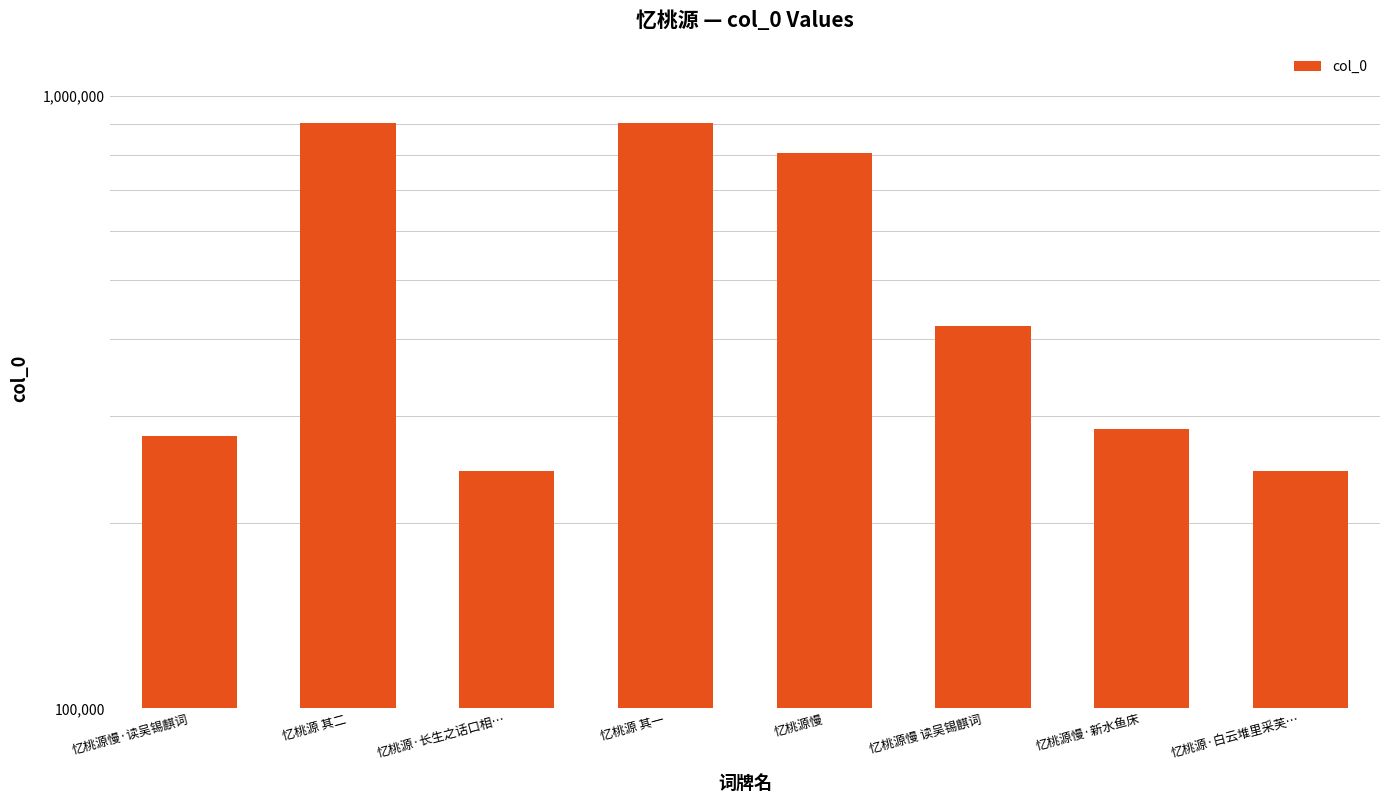

What position from the left is 忆桃源·长生之话口相…?

3